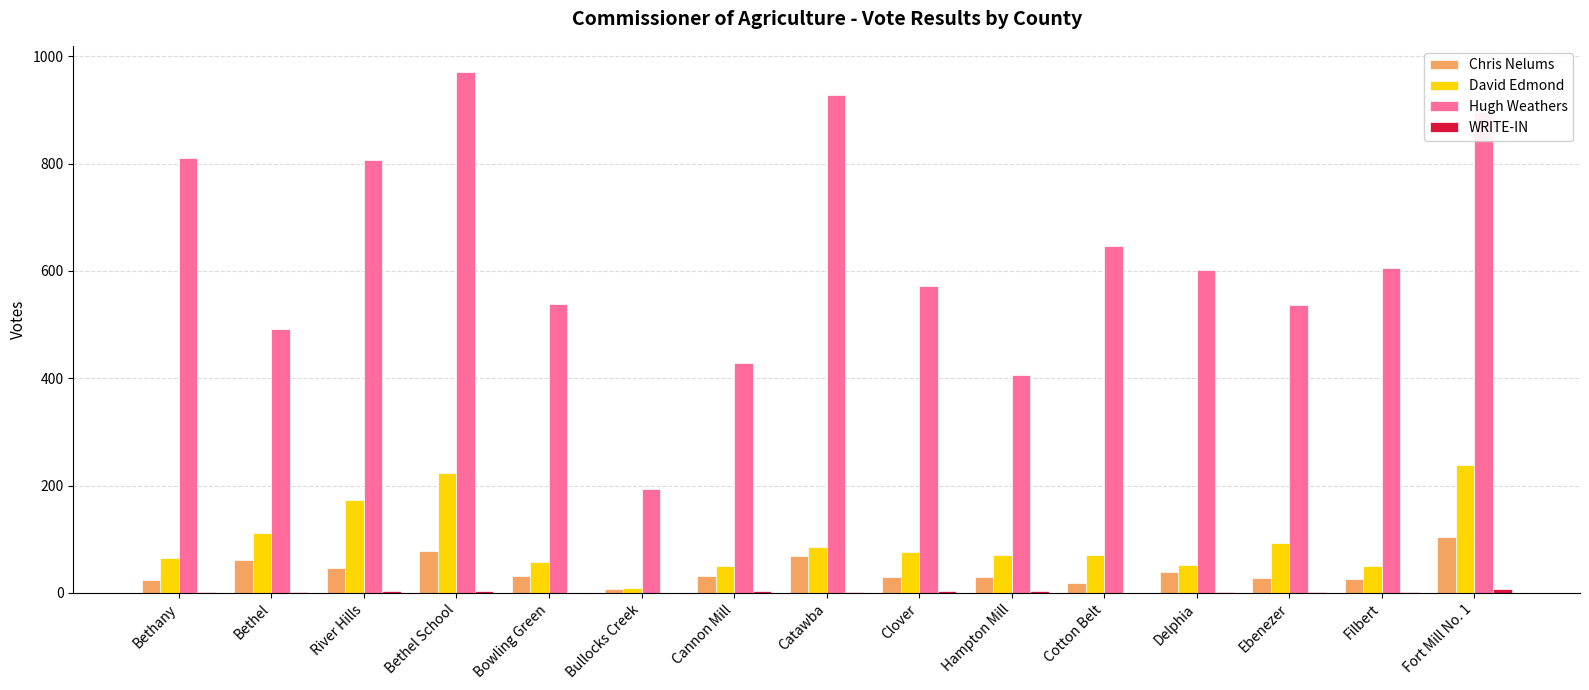

Which series changed the most between Bethel School and Delphia?

Hugh Weathers